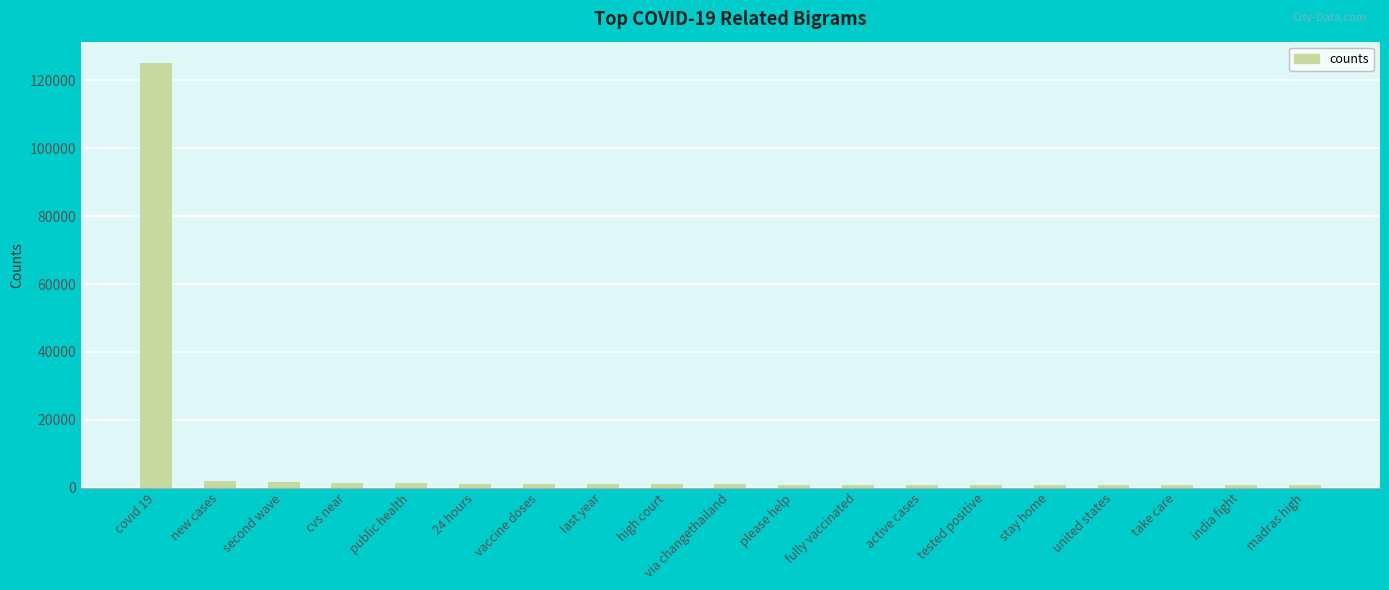

What is the difference between the maximum and minimum values?

124499